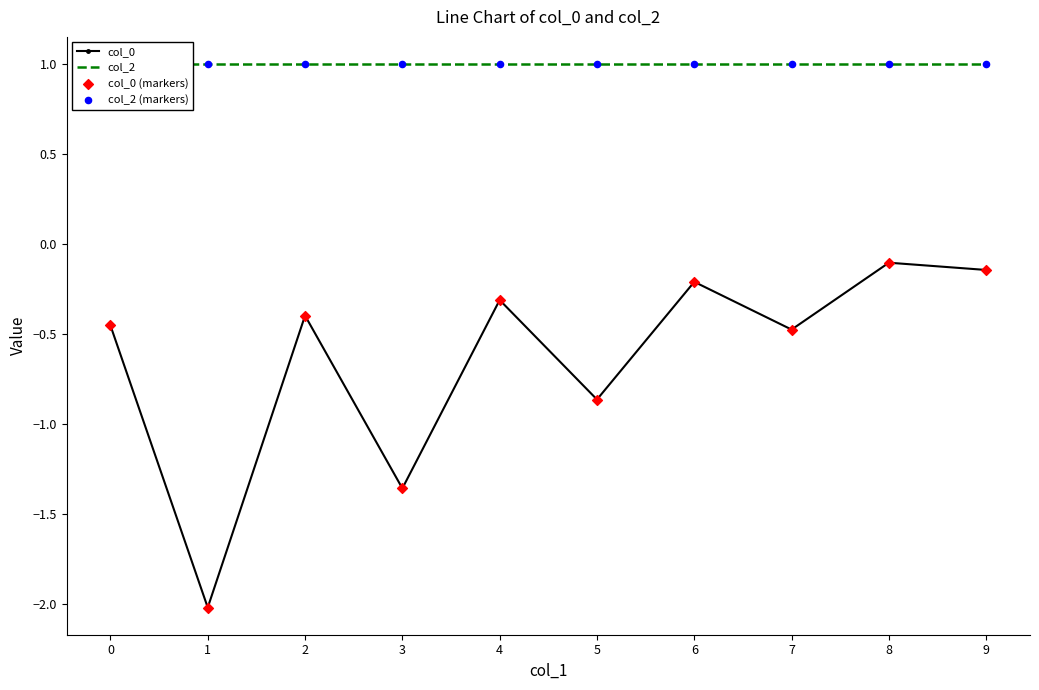

Which series has the widest spread of Y values?

col_0